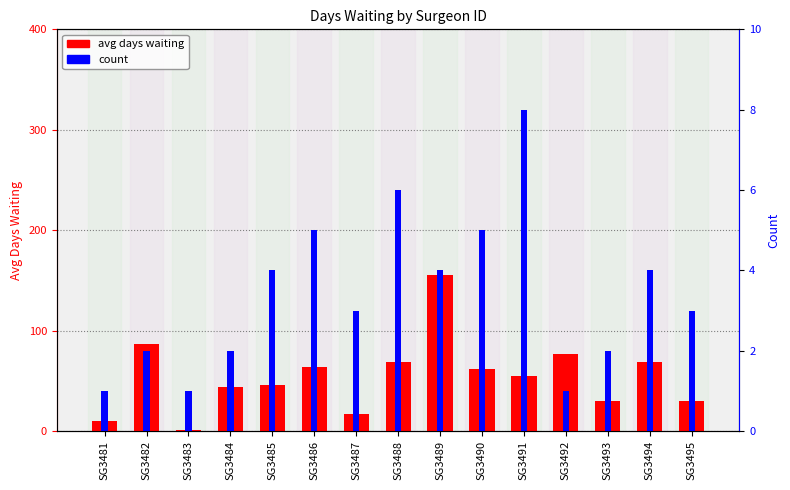

What is the spread (max minus min) of values at SG3481?

9